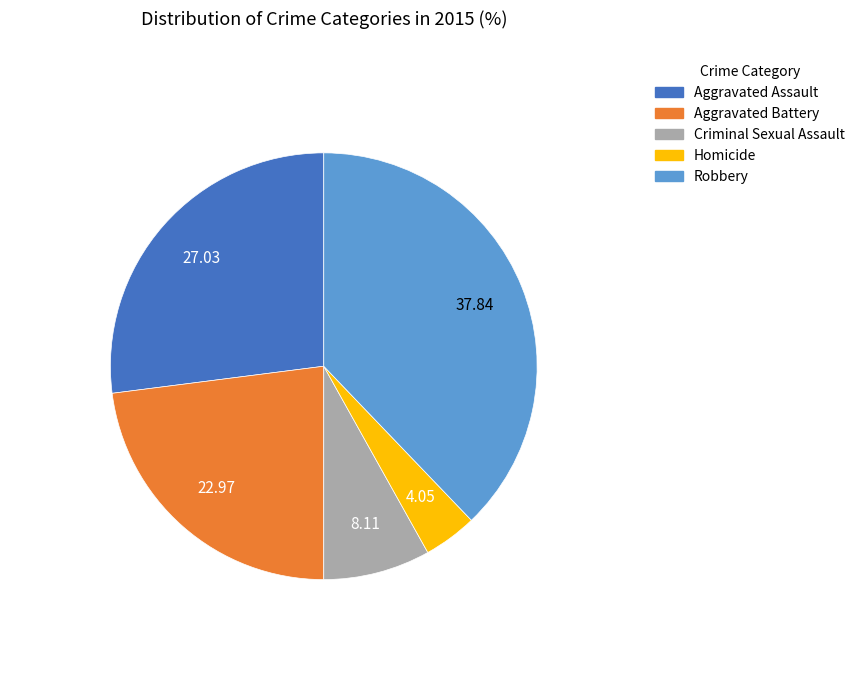

Between Aggravated Battery and Aggravated Assault, which is larger?

Aggravated Assault